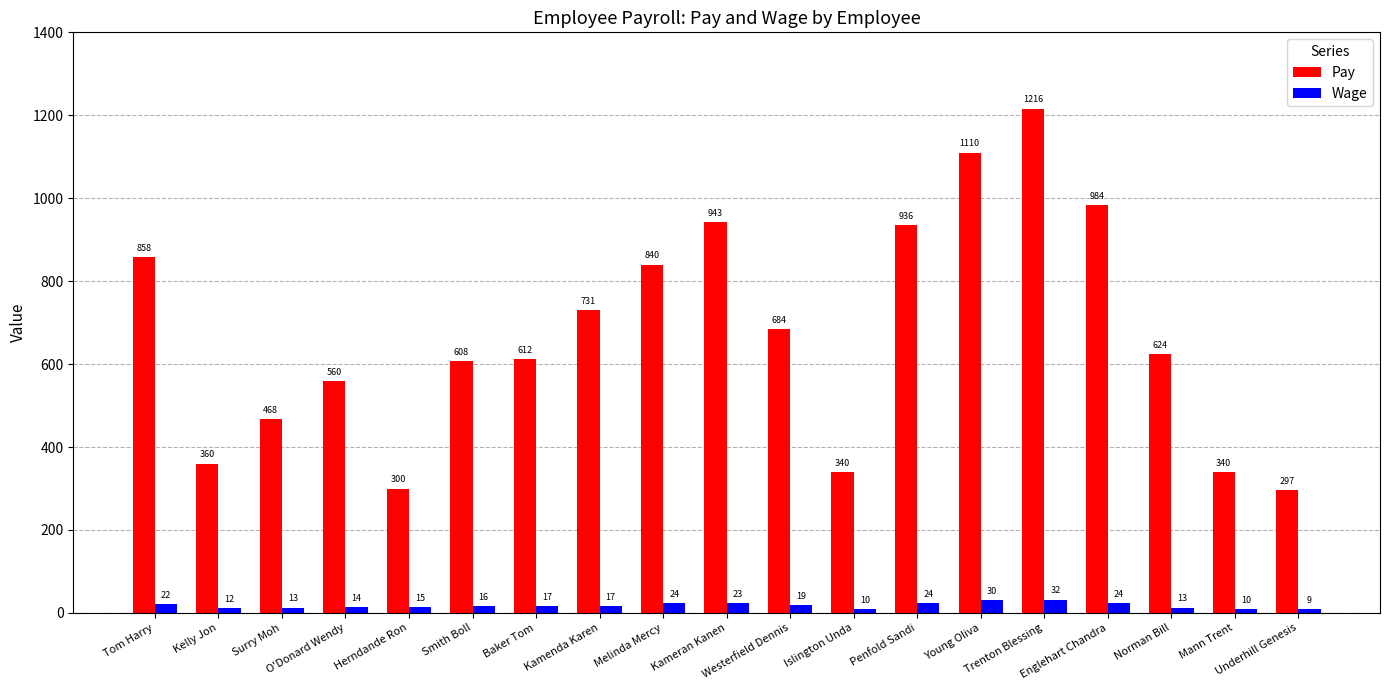

How many values in the Pay series are below 624?

9